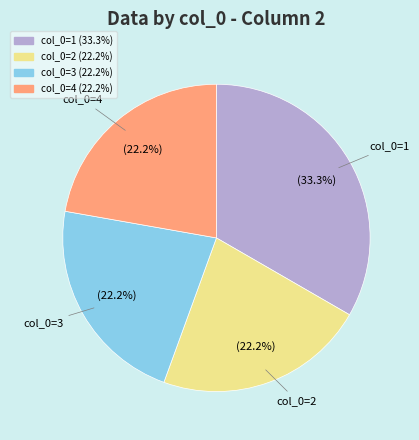

Is there a majority slice in this chart?

No